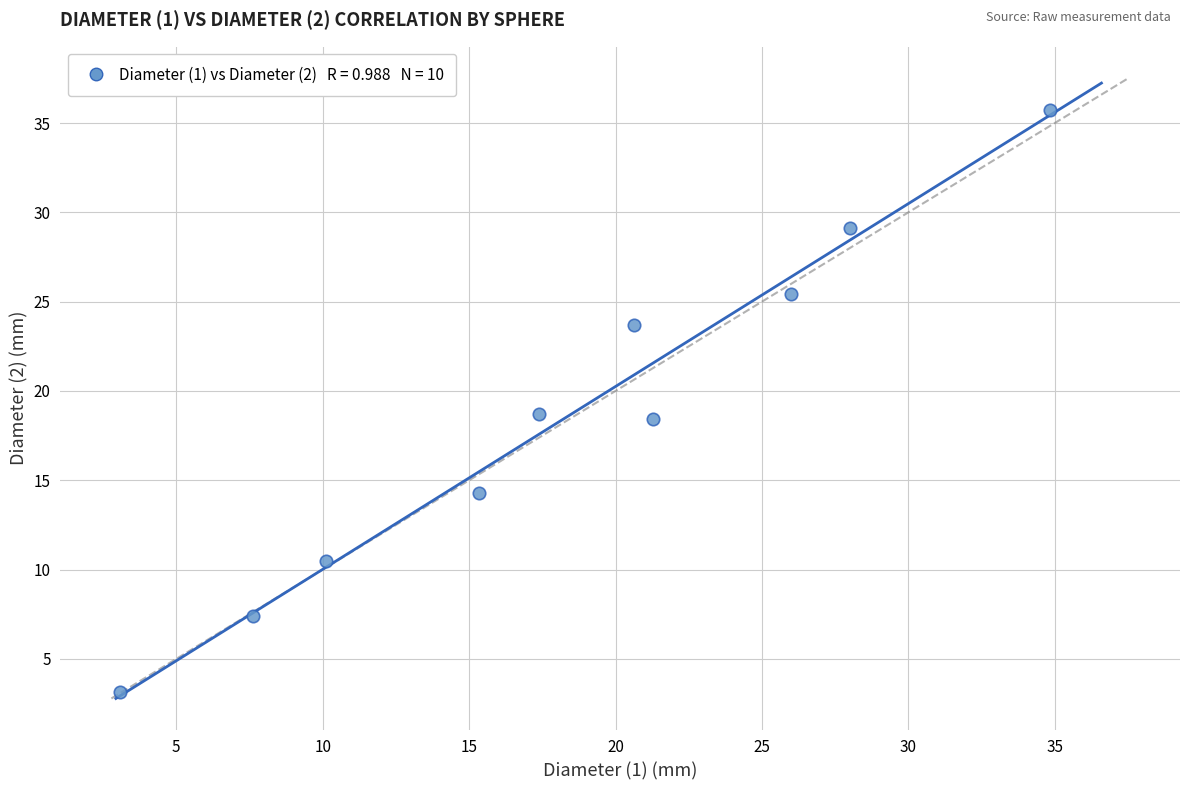

What is the range of X values (max minus min)?

31.8